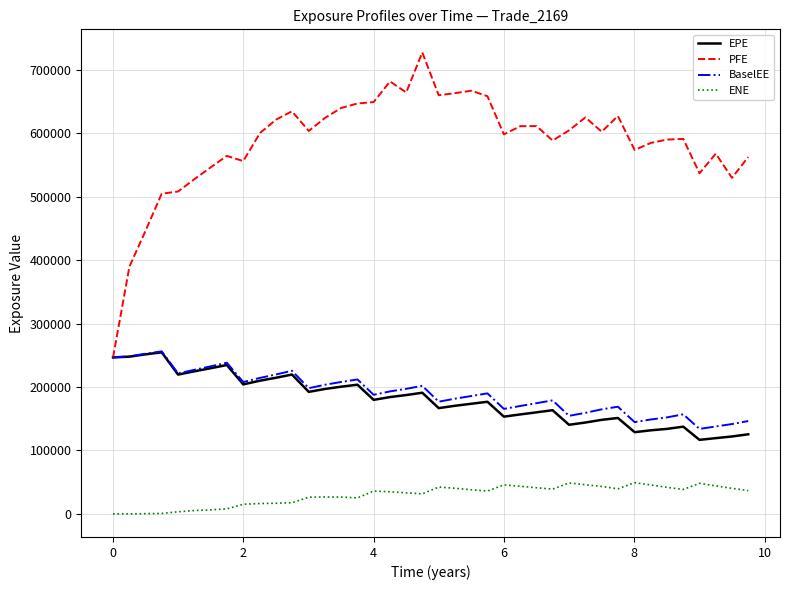

Which series has the widest spread of values?

PFE